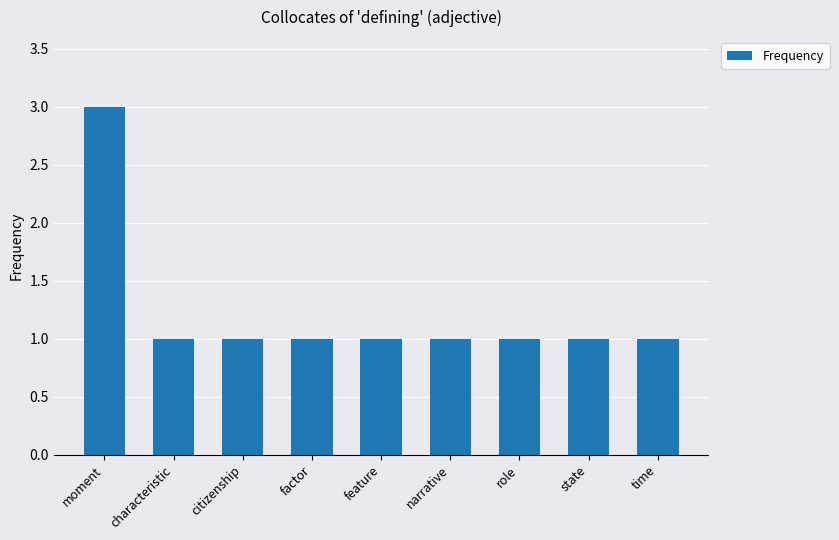

The value at citizenship is 0. True or false?

False